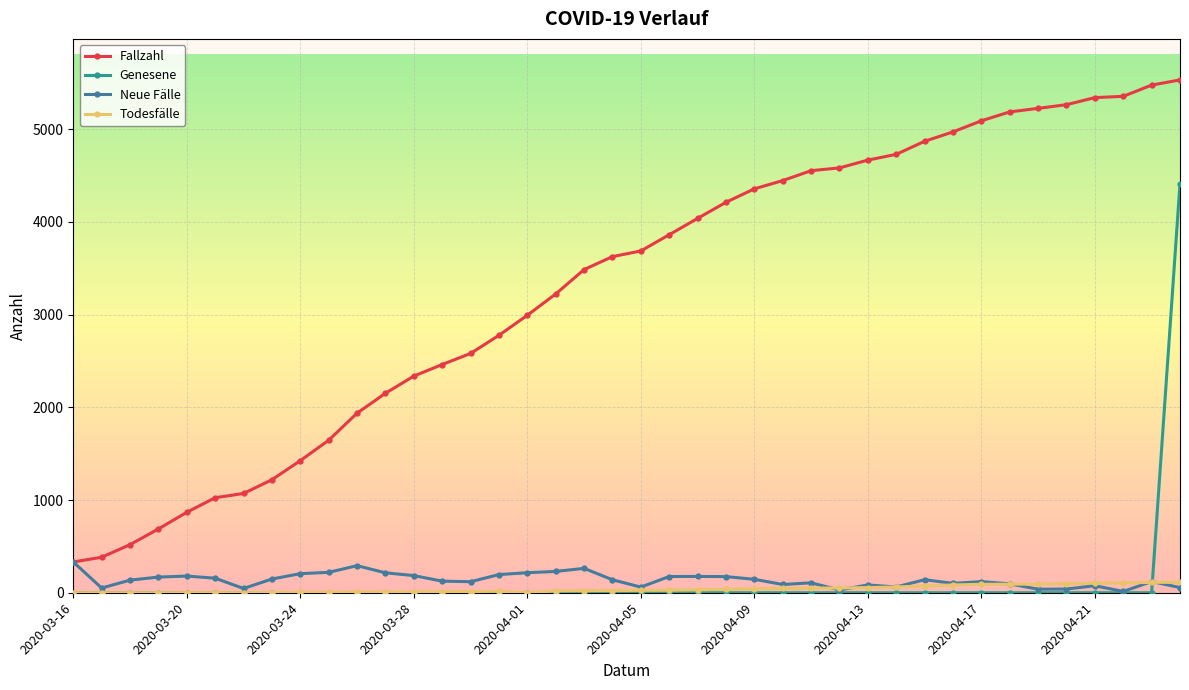

Which series has the widest spread of values?

Fallzahl